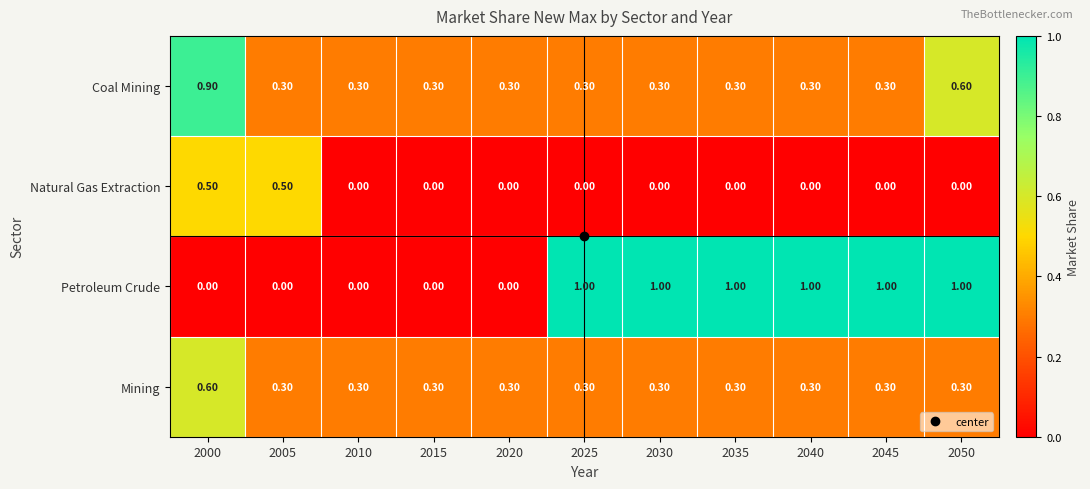

At which category is the sum across all series the highest?

2000